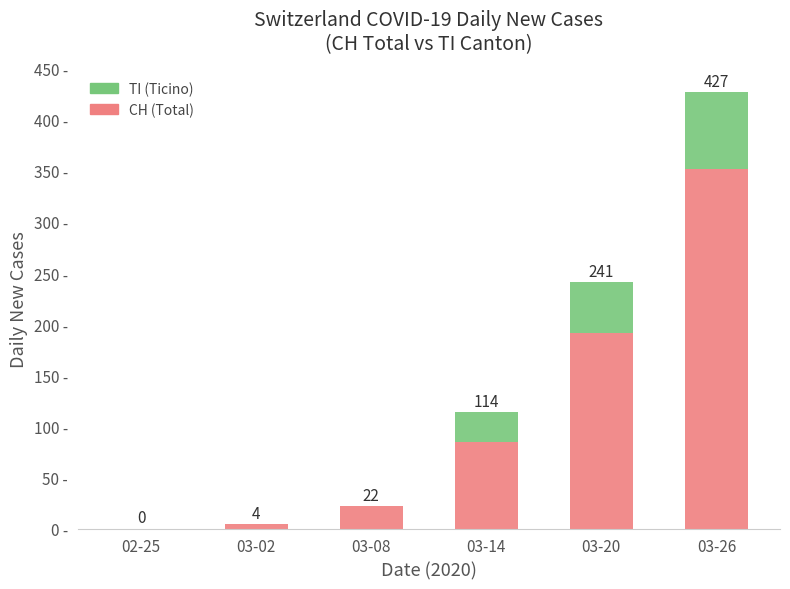

Are the bars horizontal?

No